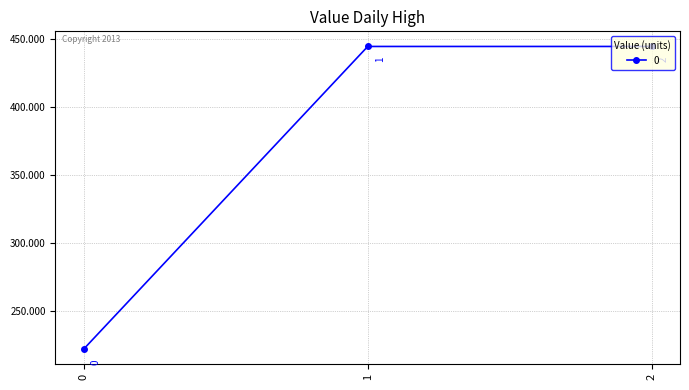

Approximately how many times larger is the value at 0 compared to 1?

0.5